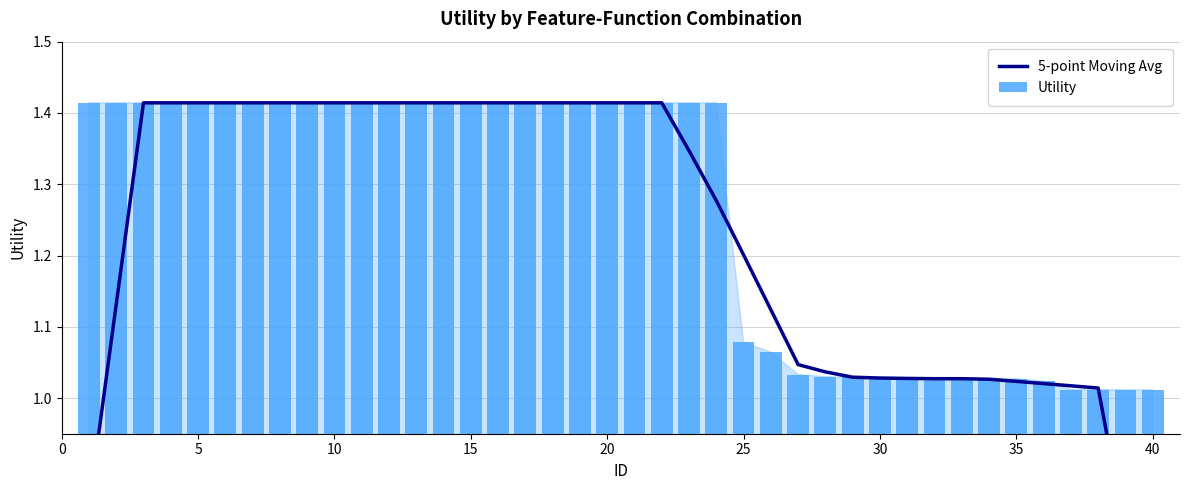

Count the number of data series in this chart.

2